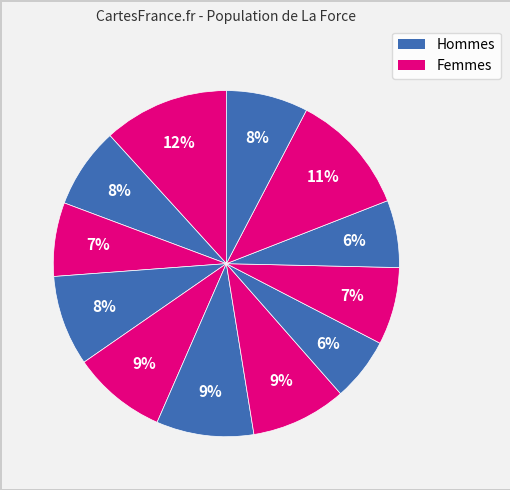

Count the number of slices in the pie.

12